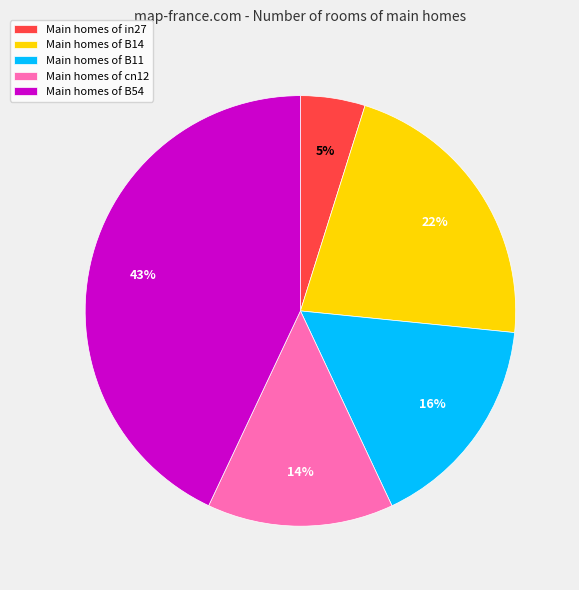

What percentage is the Main homes of B11 slice, to the nearest percent?

16%